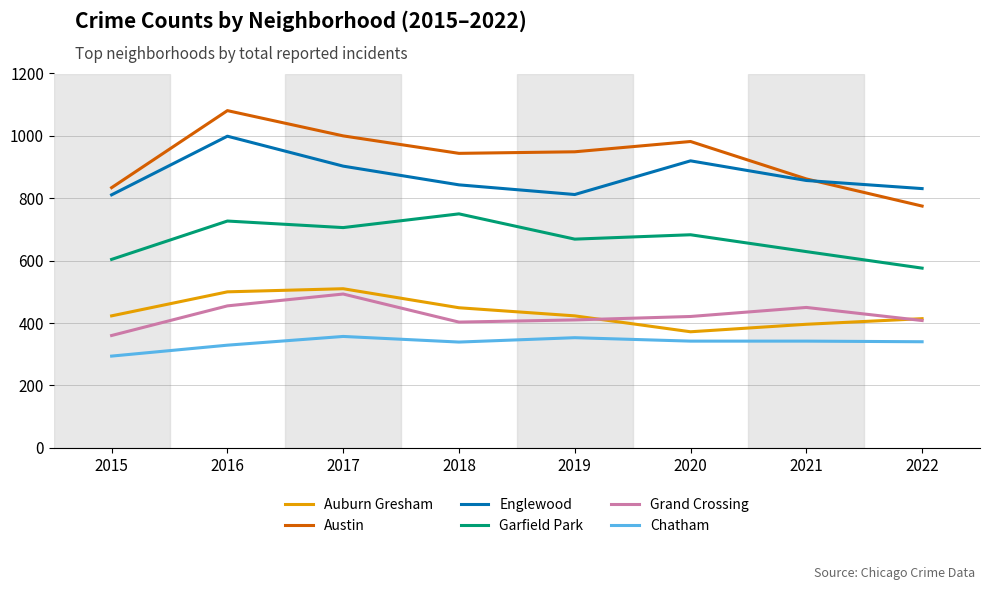

What is the minimum value shown in the chart?

294